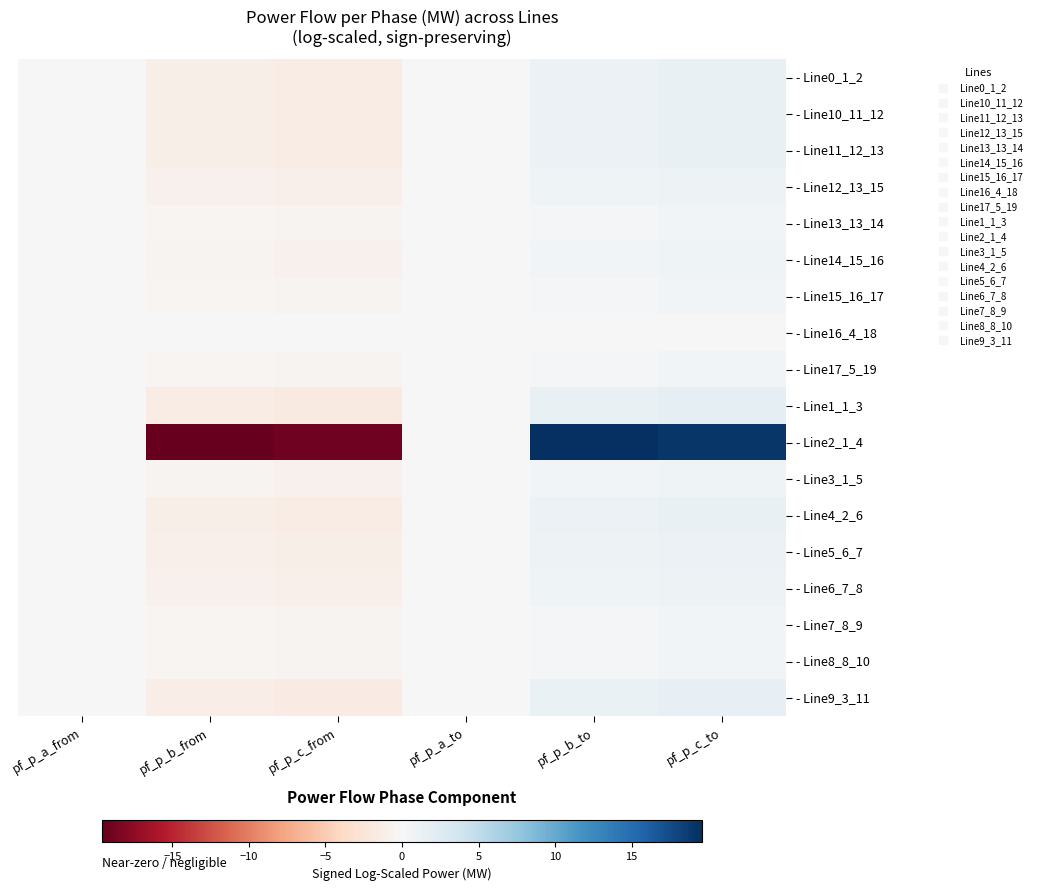

Reading left to right, extract all data points from this chart.

- Line0_1_2: pf_p_a_from=0.0	pf_p_b_from=-1.2	pf_p_c_from=-1.5	pf_p_a_to=-0.0	pf_p_b_to=1.2	pf_p_c_to=1.5
- Line10_11_12: pf_p_a_from=-0.0	pf_p_b_from=-1.2	pf_p_c_from=-1.5	pf_p_a_to=0.0	pf_p_b_to=1.2	pf_p_c_to=1.5
- Line11_12_13: pf_p_a_from=-0.0	pf_p_b_from=-1.1	pf_p_c_from=-1.4	pf_p_a_to=0.0	pf_p_b_to=1.1	pf_p_c_to=1.4
- Line12_13_15: pf_p_a_from=-0.0	pf_p_b_from=-0.8	pf_p_c_from=-1.0	pf_p_a_to=0.0	pf_p_b_to=0.8	pf_p_c_to=1.0
- Line13_13_14: pf_p_a_from=0.0	pf_p_b_from=-0.3	pf_p_c_from=-0.5	pf_p_a_to=-0.0	pf_p_b_to=0.3	pf_p_c_to=0.5
- Line14_15_16: pf_p_a_from=0.0	pf_p_b_from=-0.6	pf_p_c_from=-0.8	pf_p_a_to=0.0	pf_p_b_to=0.6	pf_p_c_to=0.8
- Line15_16_17: pf_p_a_from=0.0	pf_p_b_from=-0.3	pf_p_c_from=-0.5	pf_p_a_to=-0.0	pf_p_b_to=0.3	pf_p_c_to=0.5
- Line16_4_18: pf_p_a_from=0.0	pf_p_b_from=0.0	pf_p_c_from=-0.0	pf_p_a_to=-0.0	pf_p_b_to=-0.0	pf_p_c_to=0.0
- Line17_5_19: pf_p_a_from=-0.0	pf_p_b_from=-0.3	pf_p_c_from=-0.5	pf_p_a_to=0.0	pf_p_b_to=0.3	pf_p_c_to=0.5
- Line1_1_3: pf_p_a_from=-0.0	pf_p_b_from=-1.4	pf_p_c_from=-1.8	pf_p_a_to=0.0	pf_p_b_to=1.4	pf_p_c_to=1.8
- Line2_1_4: pf_p_a_from=0.0	pf_p_b_from=-19.6	pf_p_c_from=-19.0	pf_p_a_to=-0.0	pf_p_b_to=19.6	pf_p_c_to=19.0
- Line3_1_5: pf_p_a_from=-0.0	pf_p_b_from=-0.6	pf_p_c_from=-0.8	pf_p_a_to=0.0	pf_p_b_to=0.6	pf_p_c_to=0.8
- Line4_2_6: pf_p_a_from=0.0	pf_p_b_from=-1.1	pf_p_c_from=-1.4	pf_p_a_to=-0.0	pf_p_b_to=1.1	pf_p_c_to=1.4
- Line5_6_7: pf_p_a_from=0.0	pf_p_b_from=-0.9	pf_p_c_from=-1.2	pf_p_a_to=-0.0	pf_p_b_to=0.9	pf_p_c_to=1.2
- Line6_7_8: pf_p_a_from=0.0	pf_p_b_from=-0.8	pf_p_c_from=-1.0	pf_p_a_to=-0.0	pf_p_b_to=0.8	pf_p_c_to=1.0
- Line7_8_9: pf_p_a_from=0.0	pf_p_b_from=-0.3	pf_p_c_from=-0.5	pf_p_a_to=-0.0	pf_p_b_to=0.3	pf_p_c_to=0.5
- Line8_8_10: pf_p_a_from=0.0	pf_p_b_from=-0.3	pf_p_c_from=-0.5	pf_p_a_to=-0.0	pf_p_b_to=0.3	pf_p_c_to=0.5
- Line9_3_11: pf_p_a_from=-0.0	pf_p_b_from=-1.3	pf_p_c_from=-1.6	pf_p_a_to=0.0	pf_p_b_to=1.3	pf_p_c_to=1.6